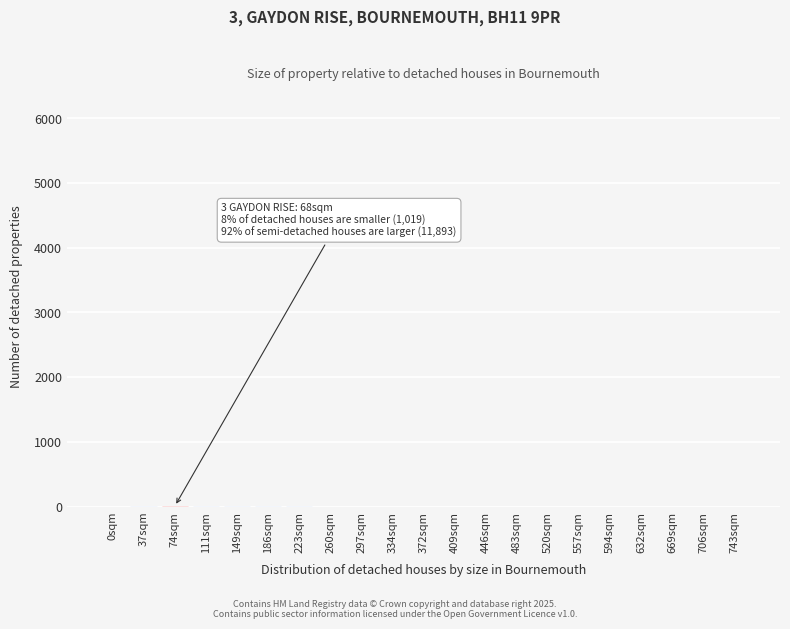

The value at 297sqm is 0. True or false?

True